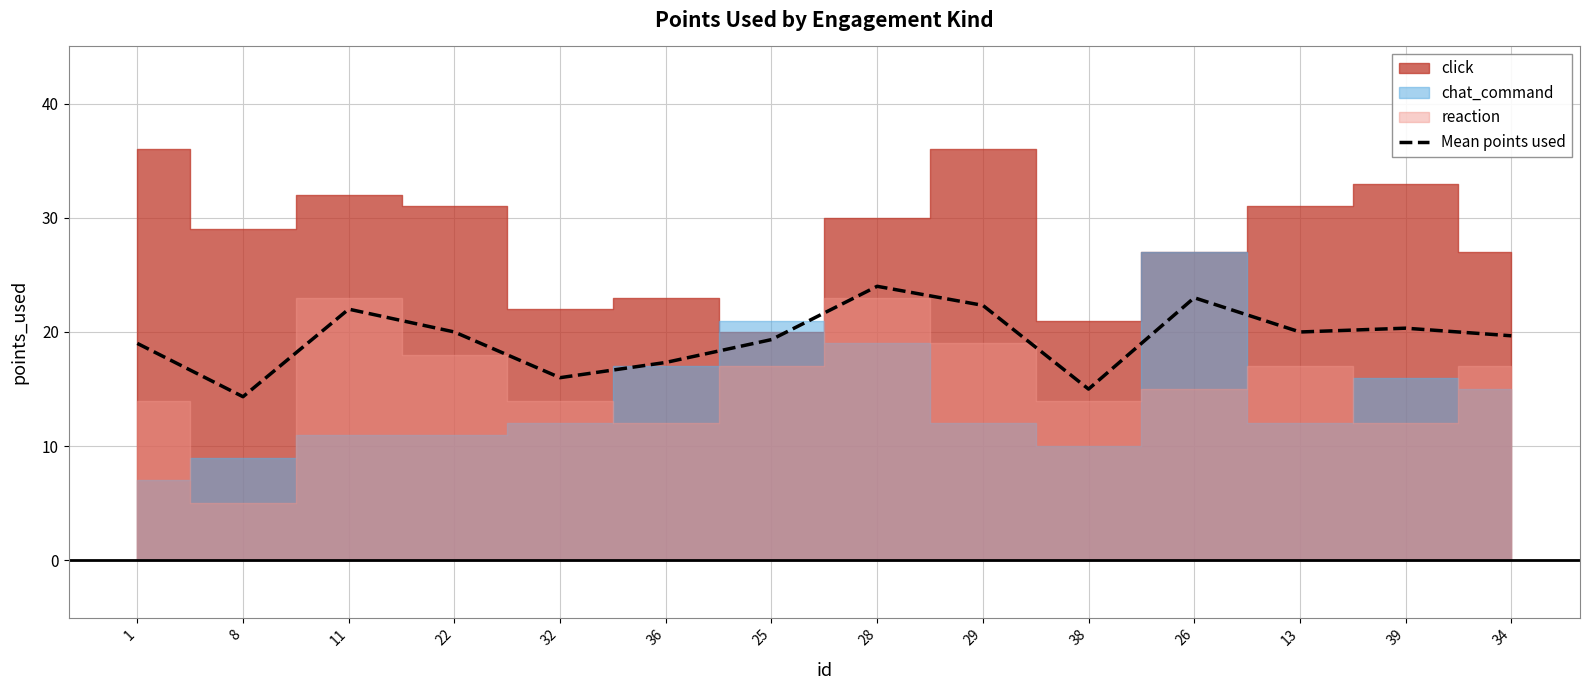

What is the difference between the maximum and minimum values?

9.7